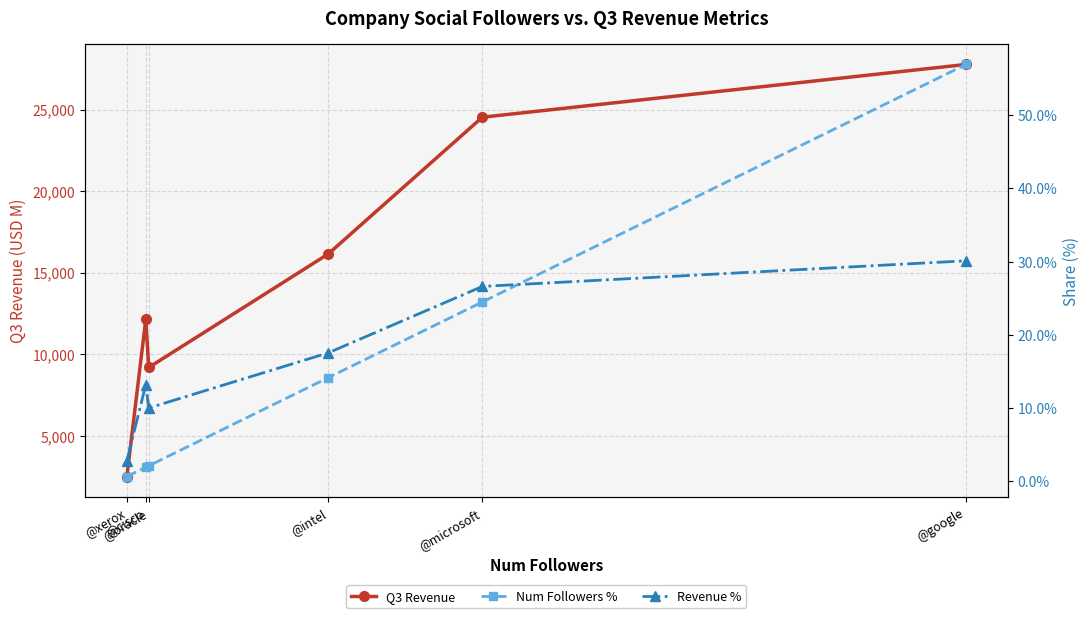

How many intersections are there between Num Followers % and Revenue %?

1